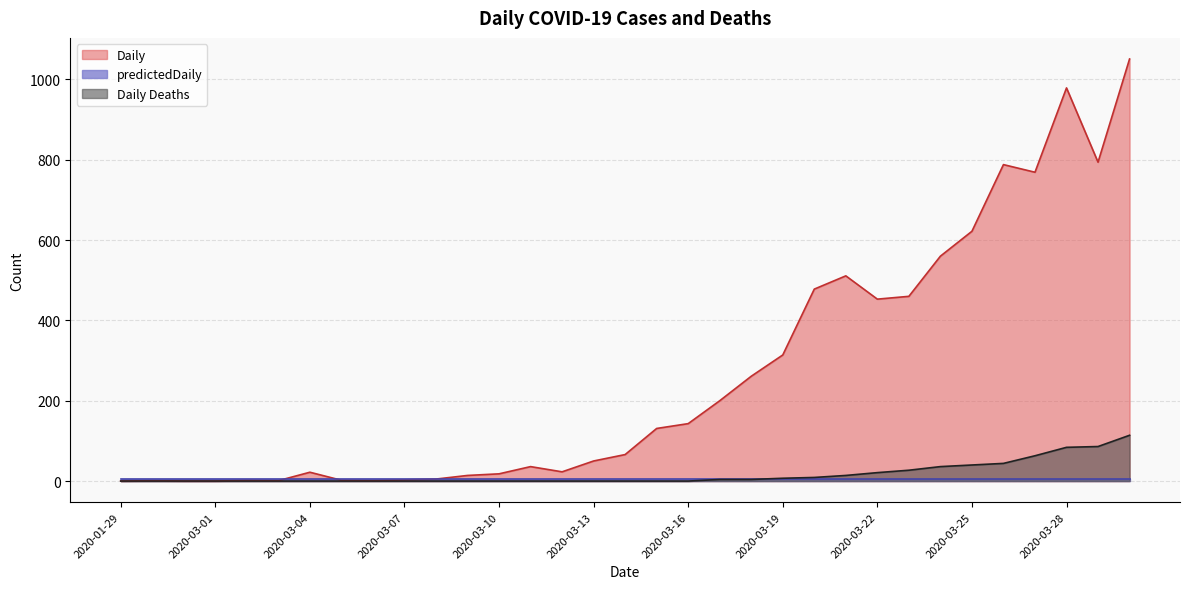

The value of Daily at 2020-03-22 is 453.0. True or false?

True